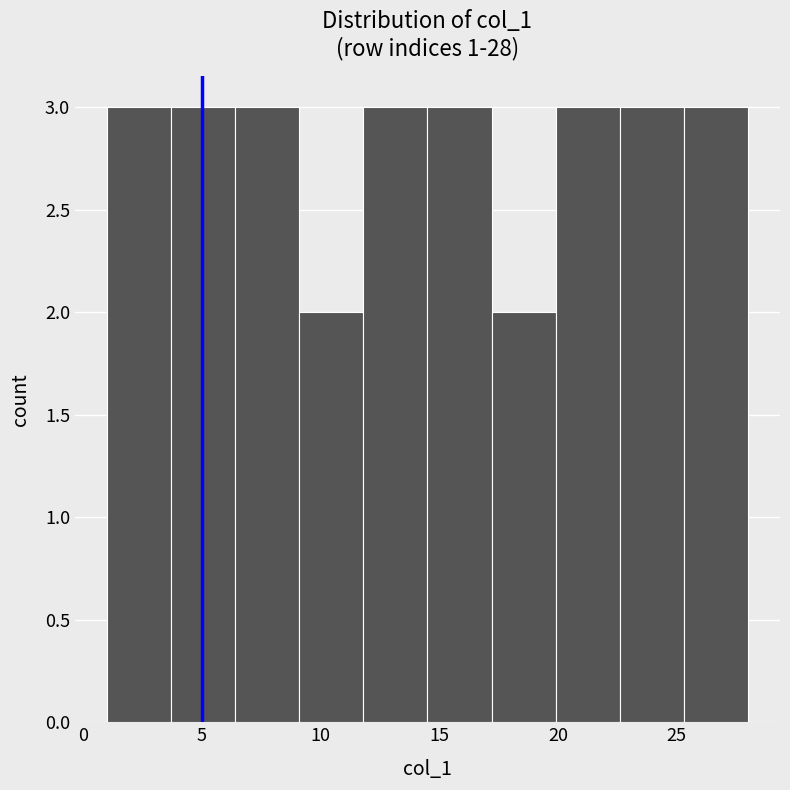

How tall is the bar that spans 25.3 to 28.0 on the x-axis? Neither the bar edges nor the heights are printed on the chart, so give them approximately, as read against the axes.

3